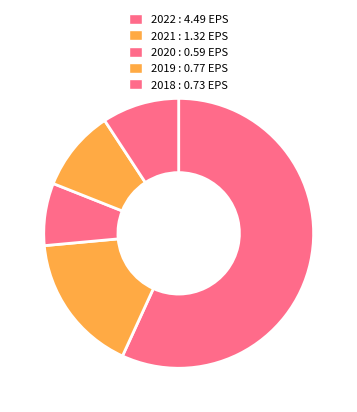

How many slices are in this pie chart?

5